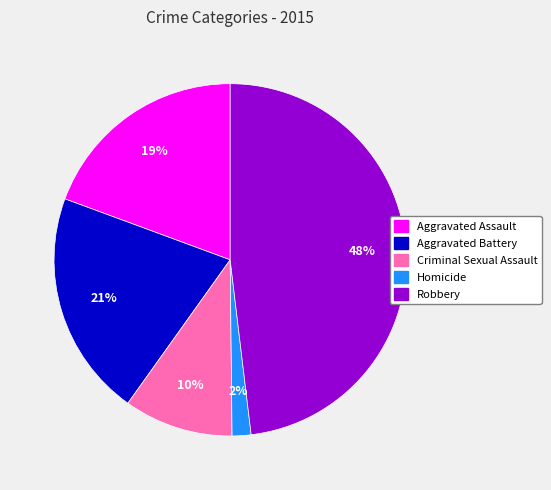

Is there a majority slice in this chart?

No